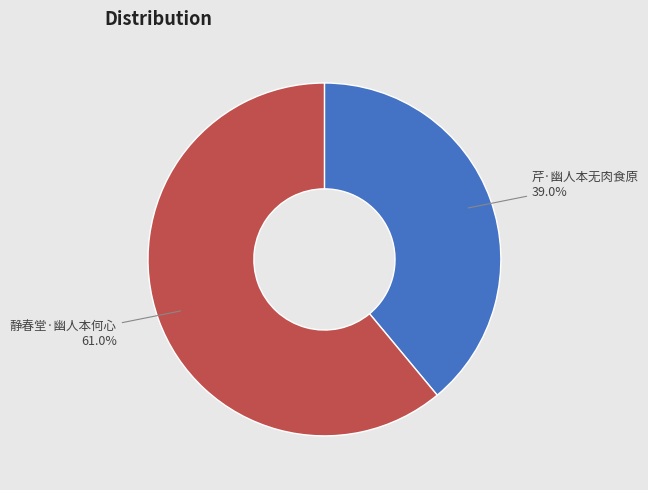

True or false: 芹·幽人本无肉食原 accounts for 51% of the total.

False